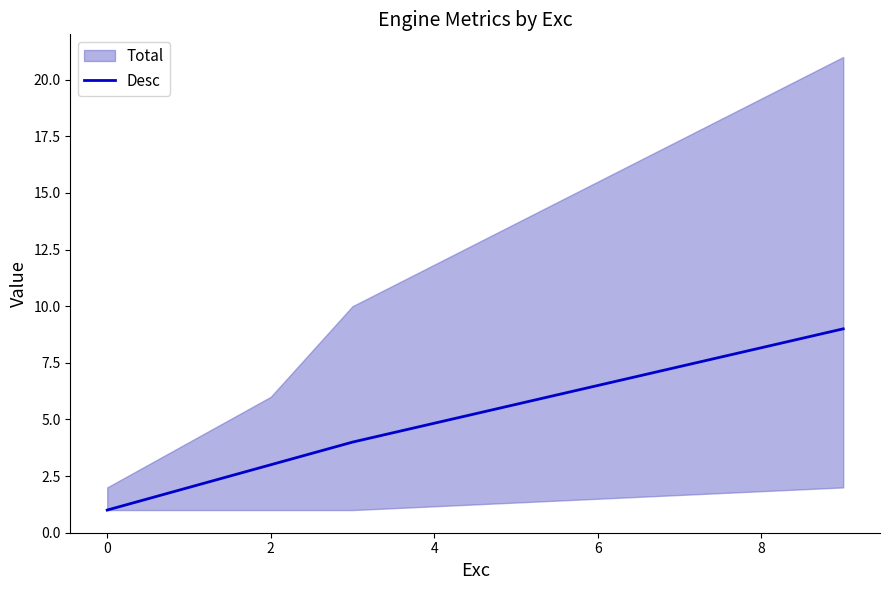

The Desc series shows 3 at 2. True or false?

True